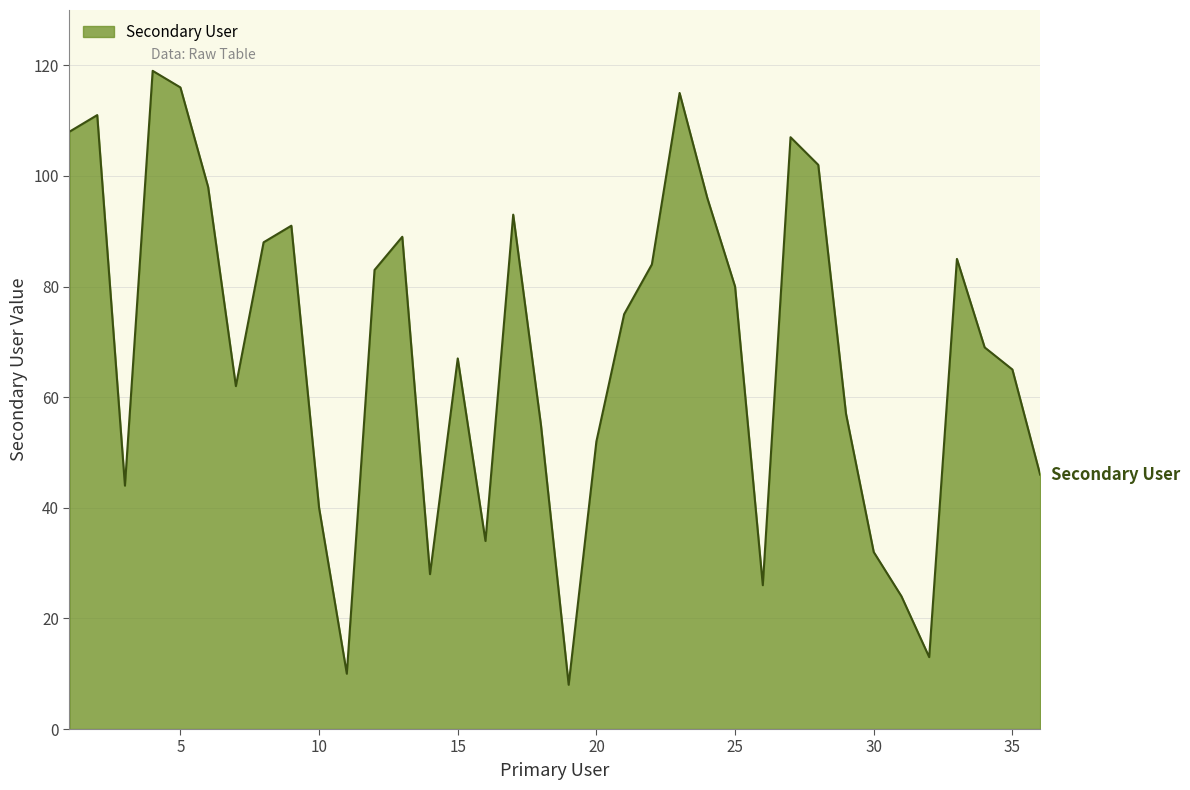

How many lines are shown in the chart?

1